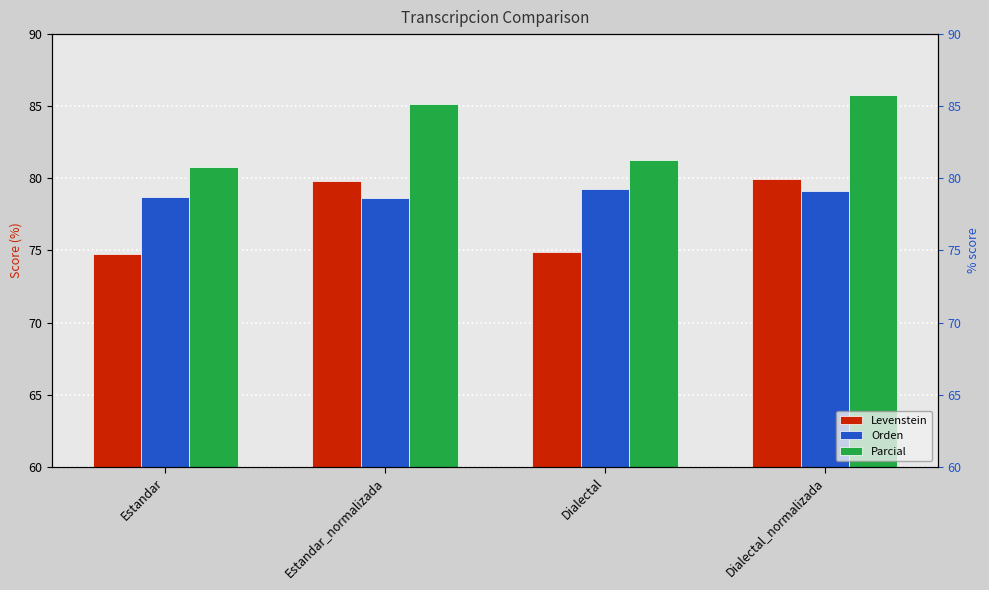

The value of Orden at Estandar_normalizada is 78.6. True or false?

True